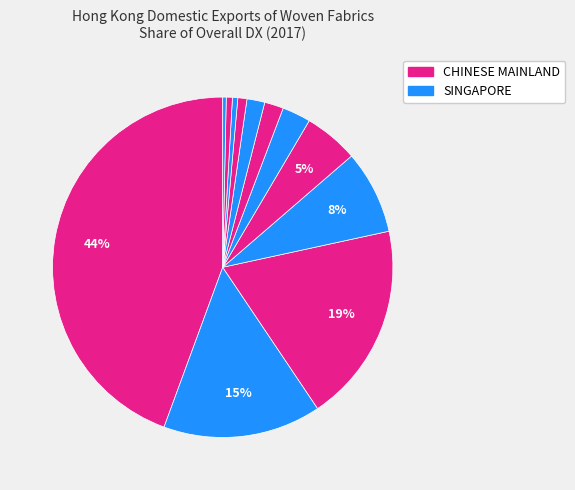

Count the number of slices in the pie.

12